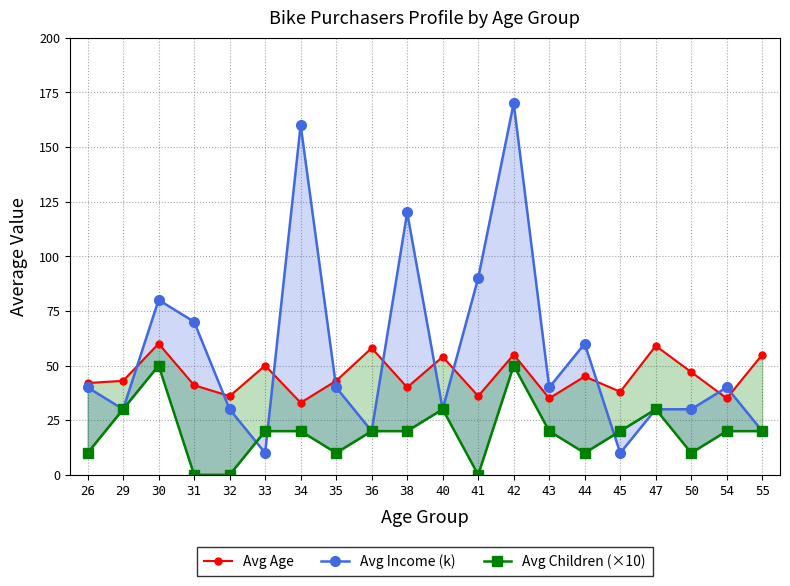

At which category is the sum across all series the highest?

42